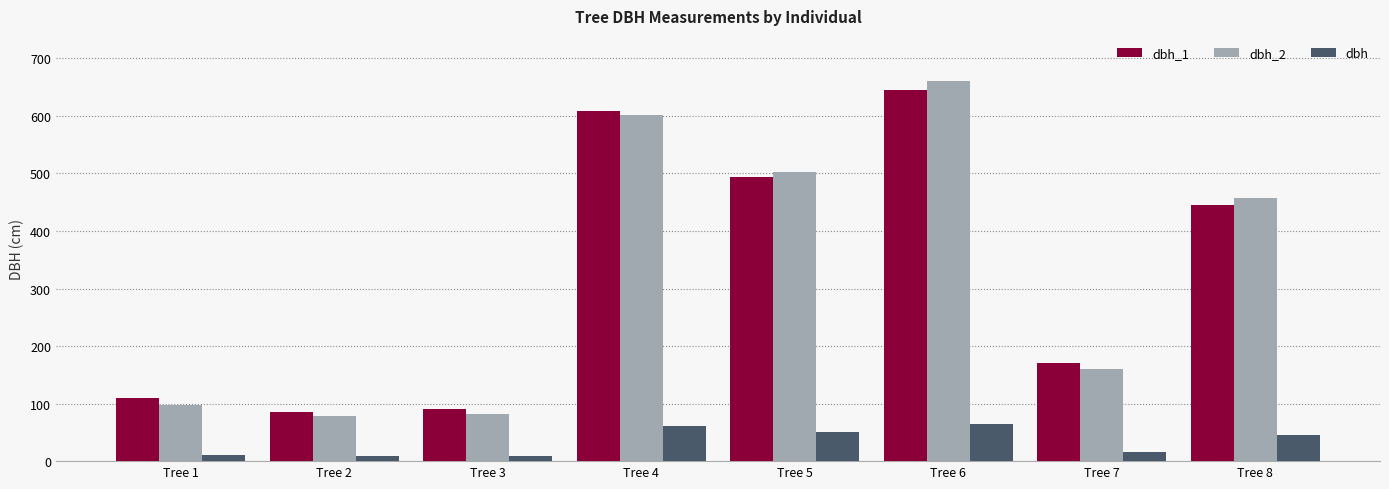

At which label does dbh_1 first exceed 446?

Tree 4